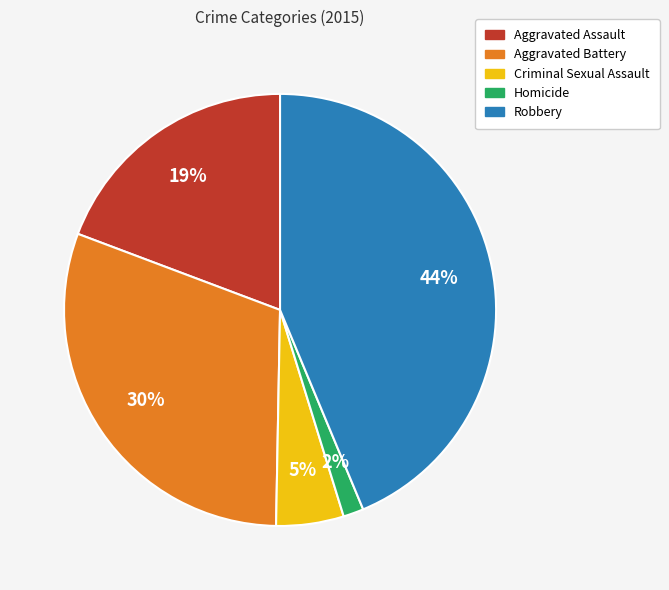

Which slice is the largest?

Robbery